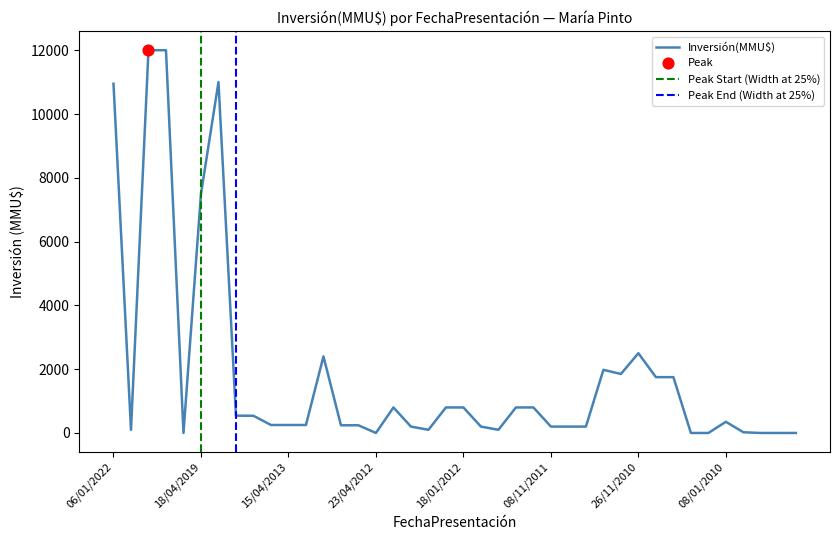

Which has a higher value, 26/11/2010 or 08/09/2011?

26/11/2010